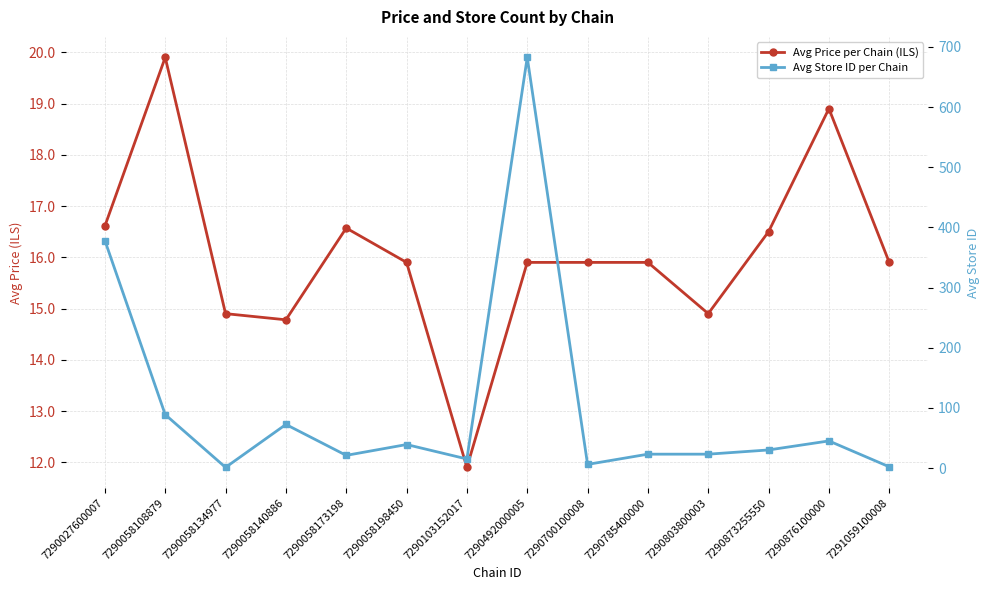

What is the difference between the maximum and minimum values in the Avg Price per Chain (ILS) series?

8.0